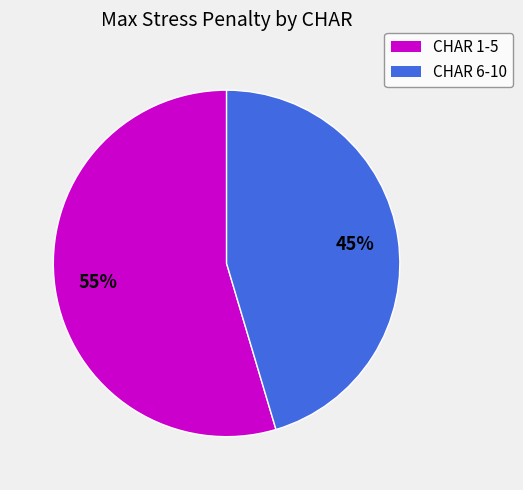

Is there a majority slice in this chart?

Yes